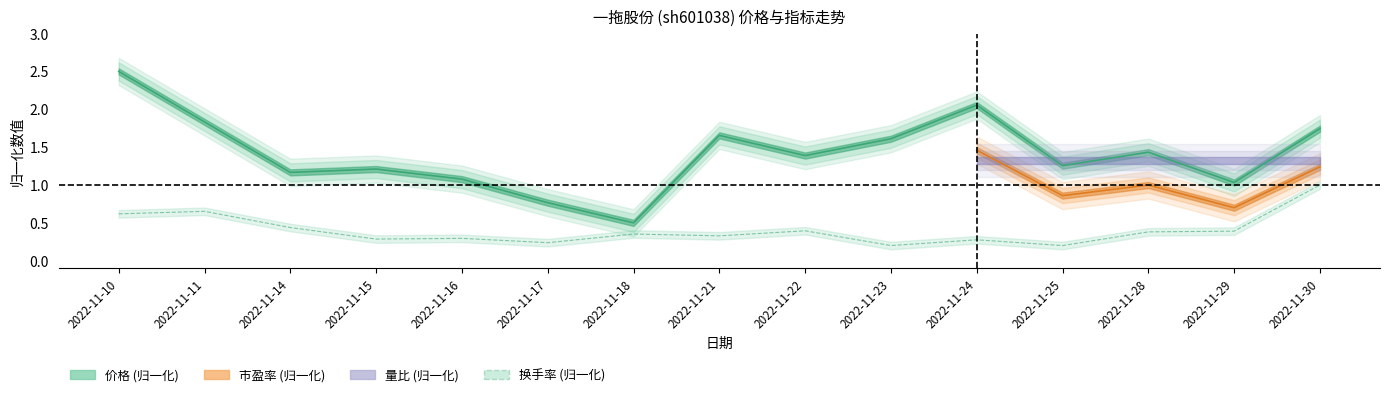

True or false: 价格 and 换手率 intersect in this chart.

False